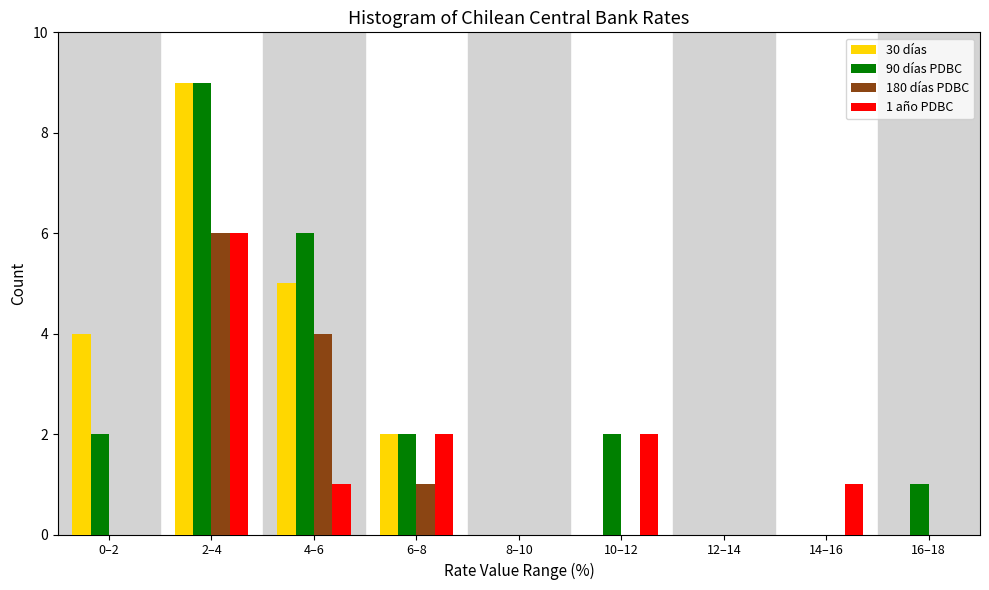

What is the maximum value shown in the chart?

9